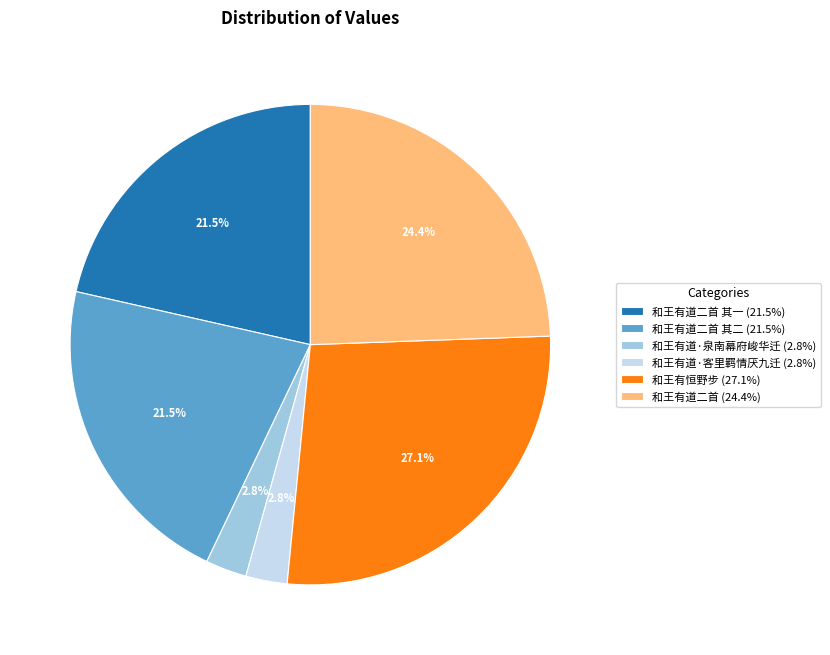

What is the total percentage of 和王有恒野步 (27.1%) and 和王有道·泉南幕府峻华迁 (2.8%)?

29.9%